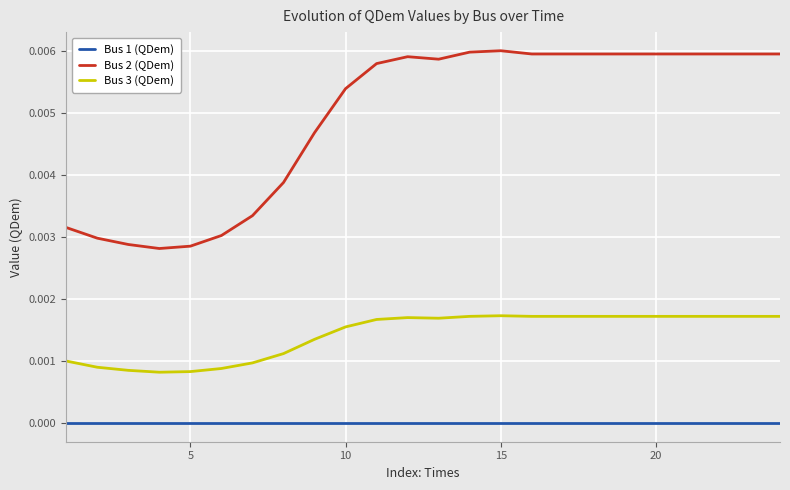

Which series has the largest total across all categories?

Bus 2 (QDem)